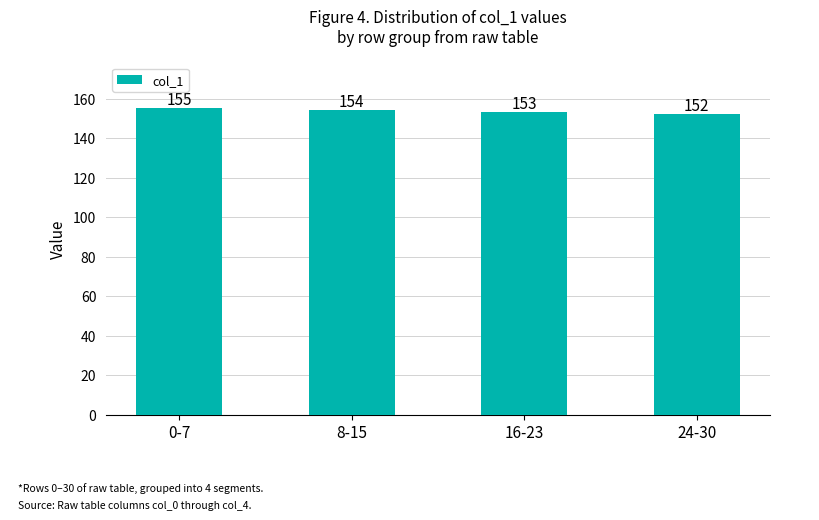

Which category has the lowest value across all series?

24-30